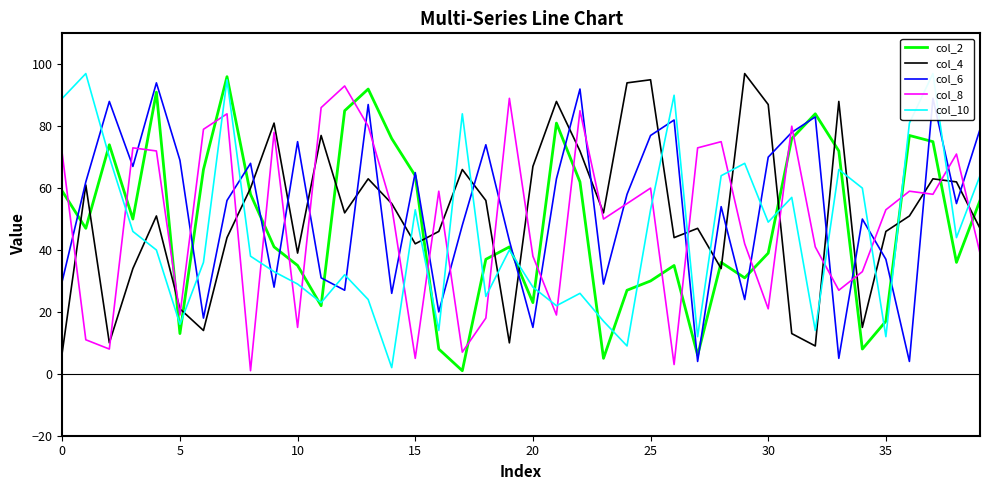

Reading left to right, what are all the values shown in this chart?

col_2: 59	47	74	50	91	13	66	96	58	41	35	22	85	92	76	64	8	1	37	41	23	81	62	5	27	30	35	6	36	31	39	76	84	72	8	17	77	75	36	56
col_4: 7	61	10	34	51	21	14	44	60	81	39	77	52	63	55	42	46	66	56	10	67	88	72	52	94	95	44	47	34	97	87	13	9	88	15	46	51	63	62	47
col_6: 30	62	88	67	94	69	18	56	68	28	75	31	27	87	26	65	20	48	74	43	15	63	92	29	58	77	82	4	54	24	70	78	83	5	50	37	4	89	55	79
col_8: 71	11	8	73	72	19	79	84	1	78	15	86	93	80	54	5	59	7	18	89	38	19	85	50	55	60	3	73	75	42	21	80	41	27	33	53	59	58	71	39
col_10: 89	97	70	46	40	16	36	95	38	33	29	23	32	24	2	53	14	84	25	40	28	22	26	17	9	53	90	12	64	68	49	57	14	66	60	12	81	97	44	64